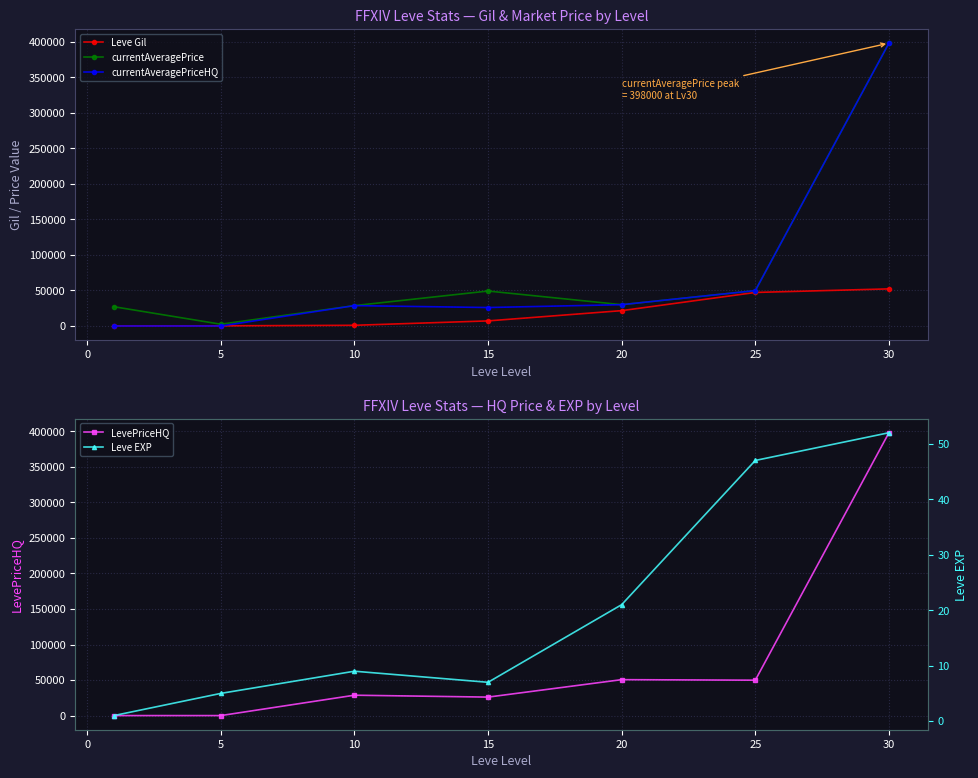

True or false: currentAveragePrice has more than 2 points higher than both neighbors.

False